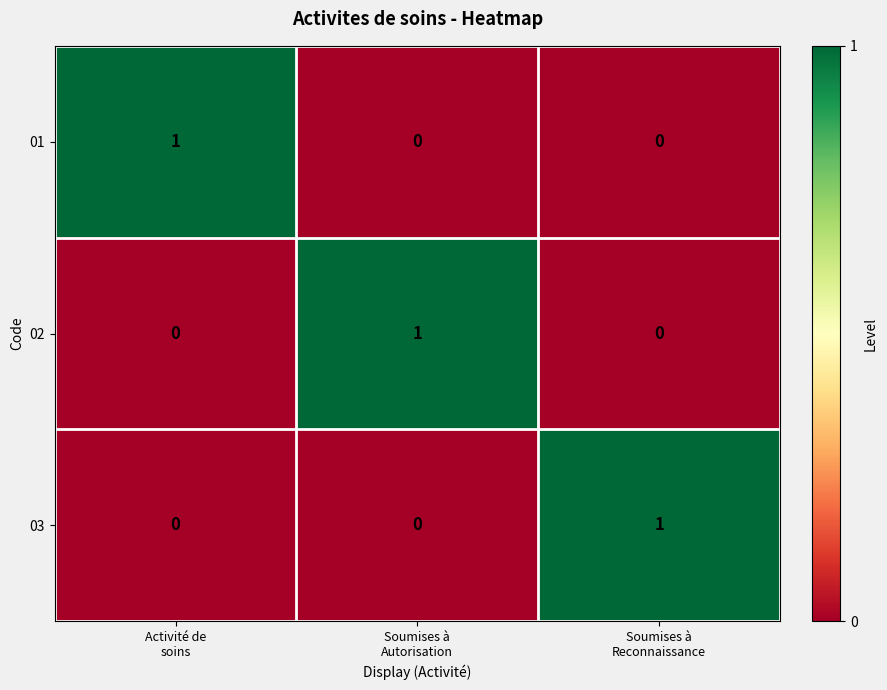

How many 03 values are between 0 and 1?

3